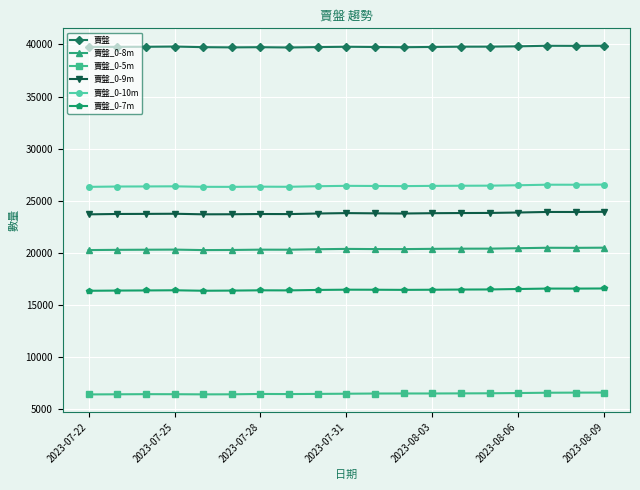

True or false: 賣盤_0-9m and 賣盤_0-5m cross at least once.

False